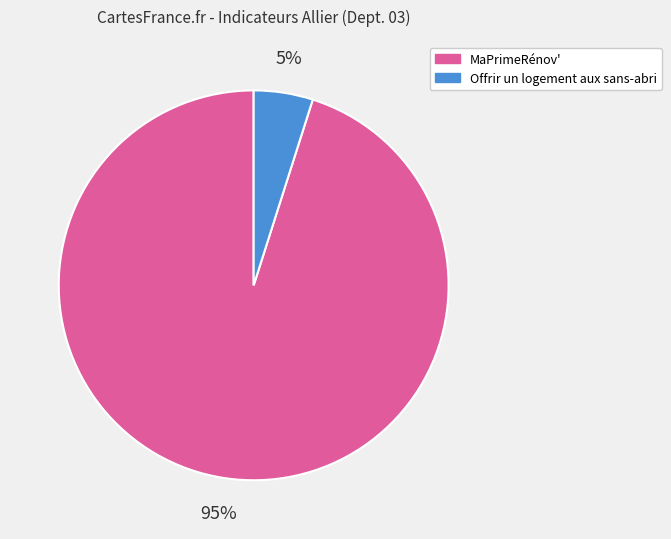

Rank the categories by value from lowest to highest.

Offrir un logement aux sans-abri, MaPrimeRénov'